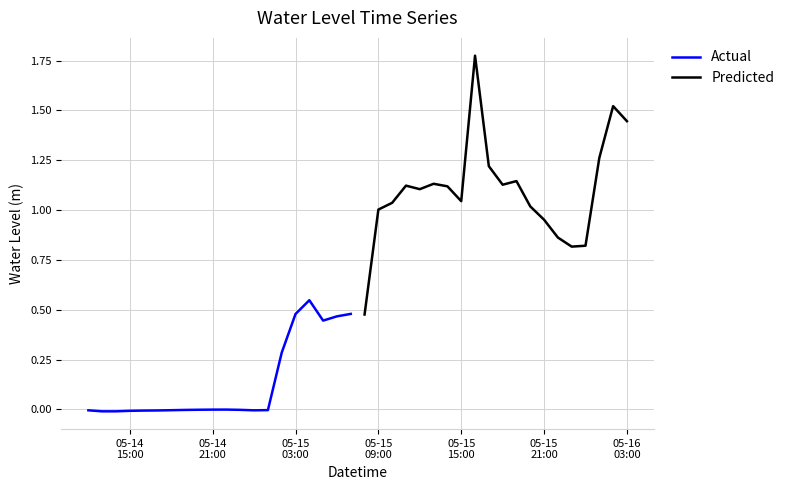

How many categories are shown in the chart?

20